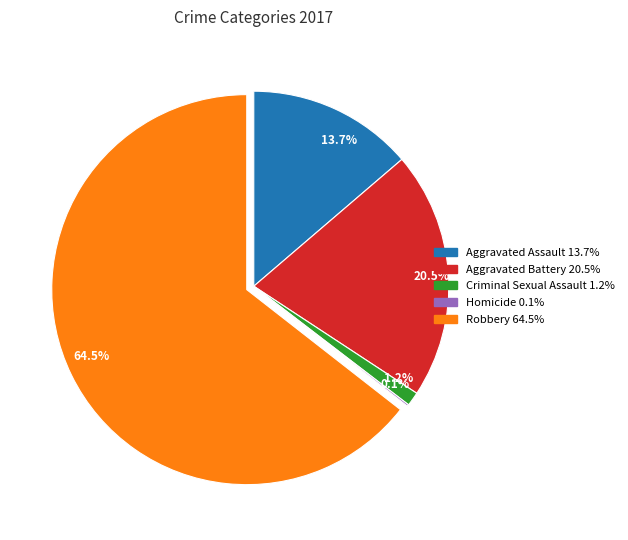

The Criminal Sexual Assault slice represents 1% of the pie. True or false?

True